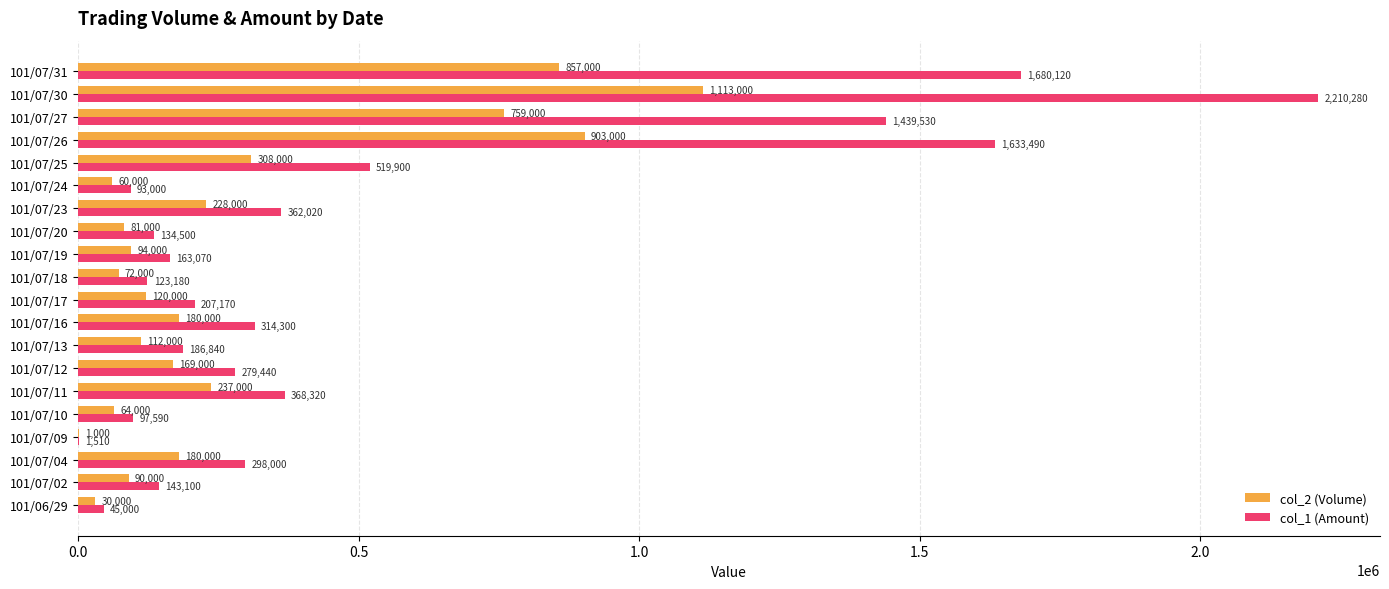

Count the number of data series in this chart.

2